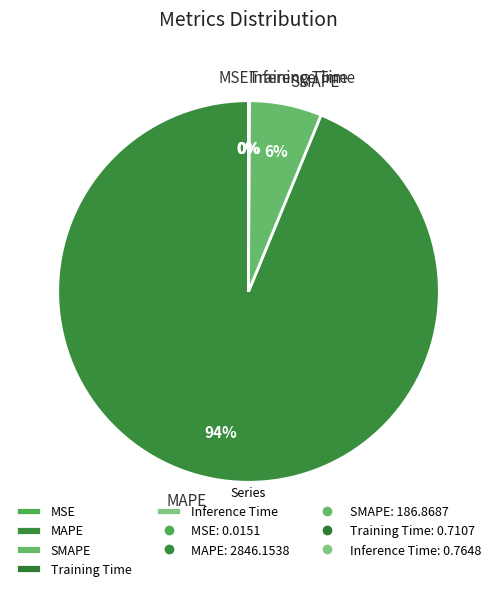

Which category has the biggest portion of the pie?

MAPE